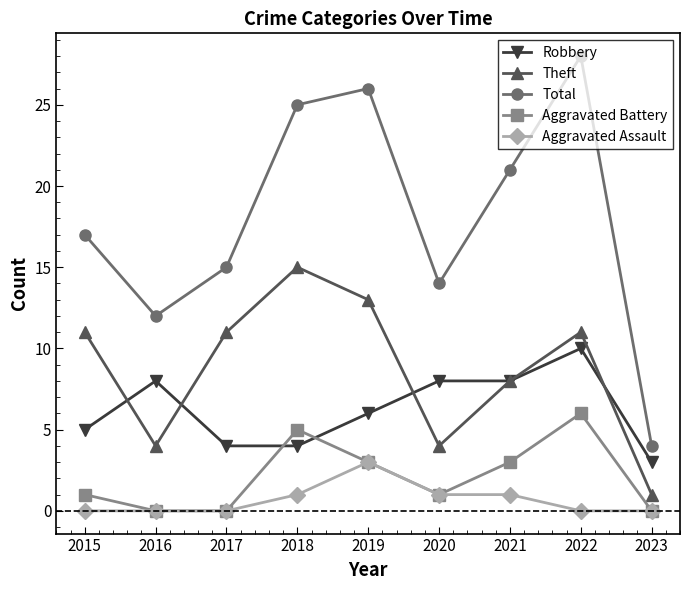

At which category does Total reach its first local peak?

2019